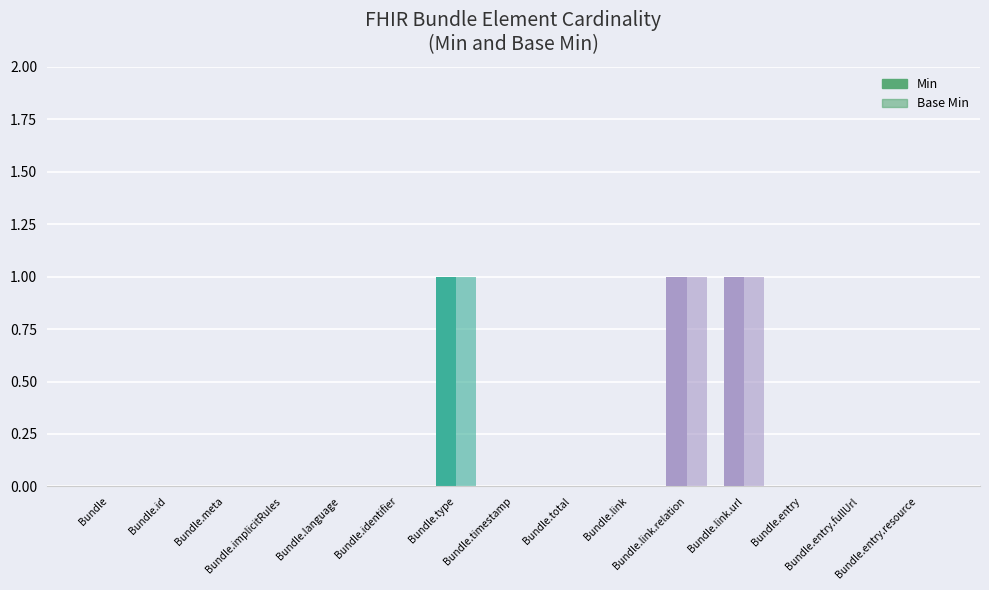

Reading right to left, extract all data points from this chart.

Min: 0	0	0	1	1	0	0	0	1	0	0	0	0	0	0
Base Min: 0	0	0	1	1	0	0	0	1	0	0	0	0	0	0